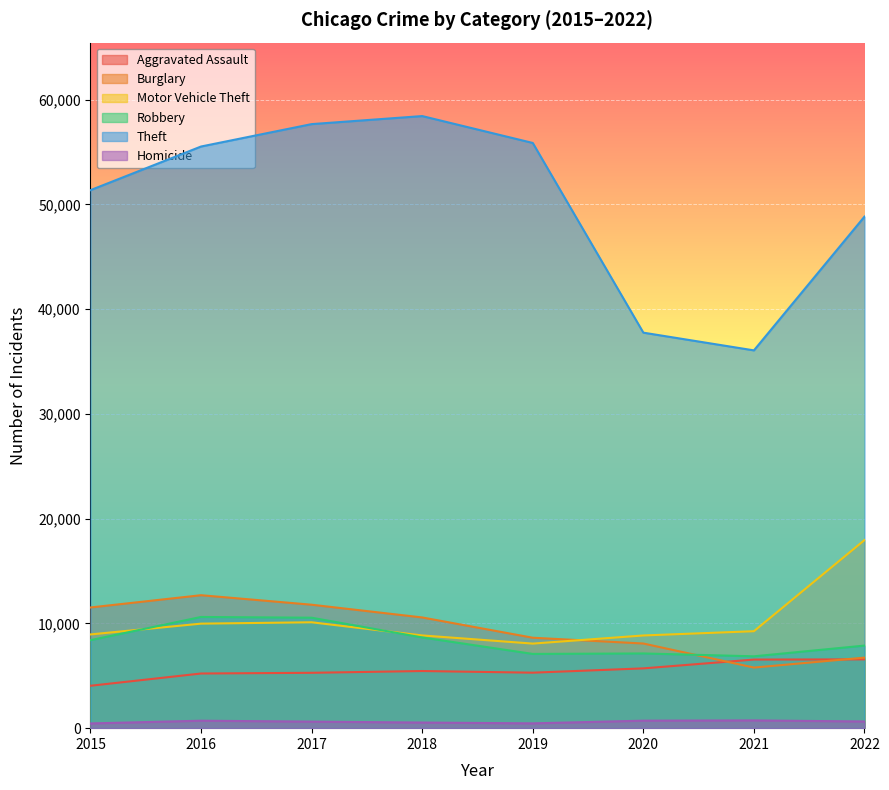

What is the maximum value shown in the chart?

58430